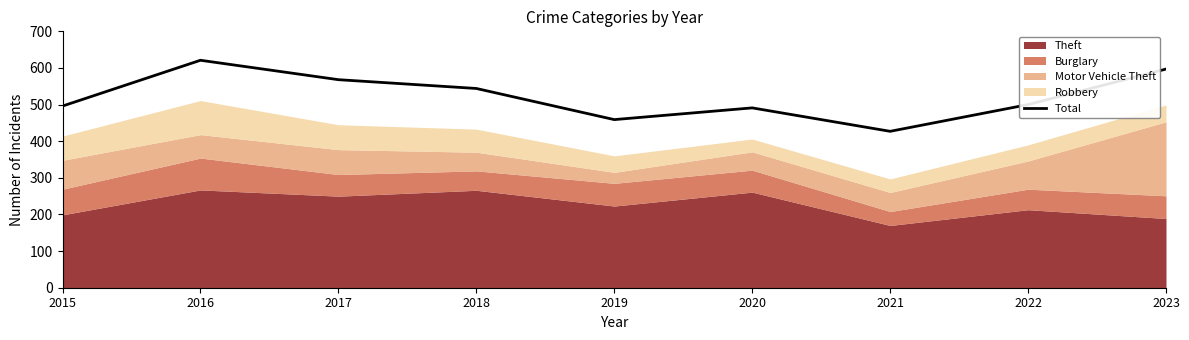

The chart shows a value of 427 at 2021. True or false?

True